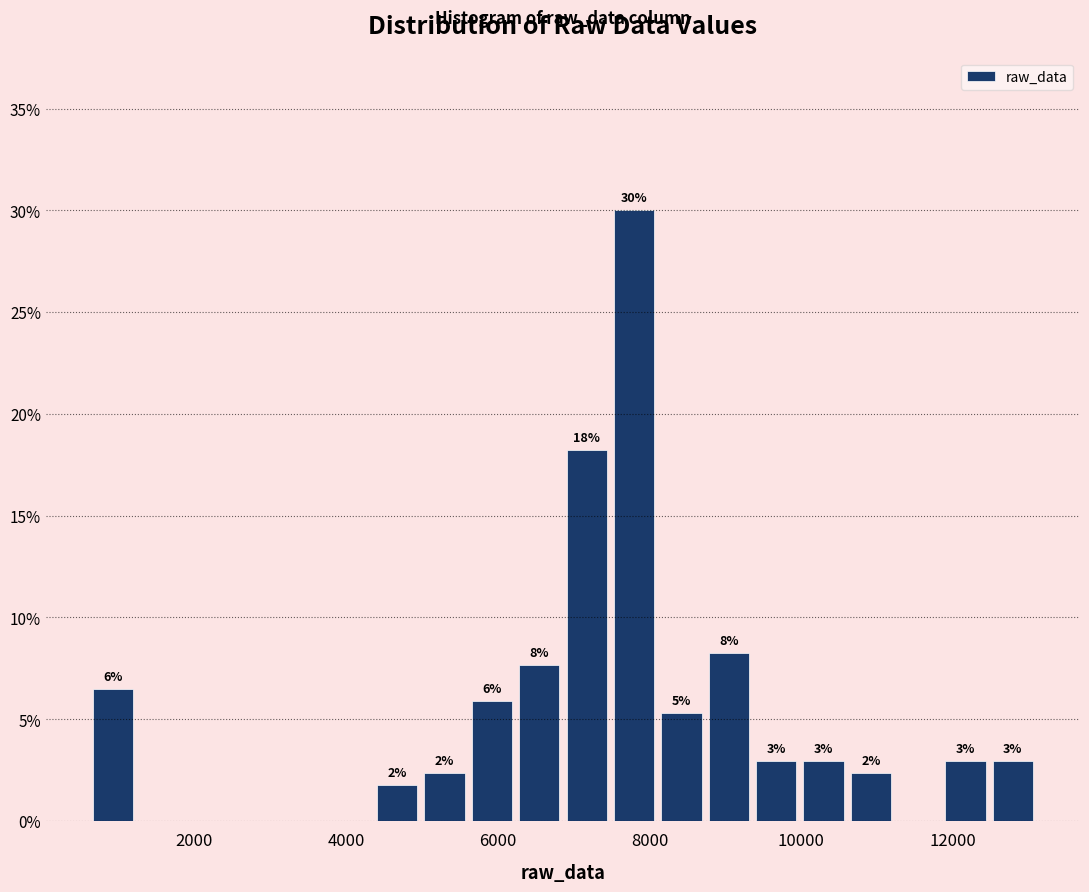

Read against the x-axis, roughly where is the centre of the tallest bar?

7800